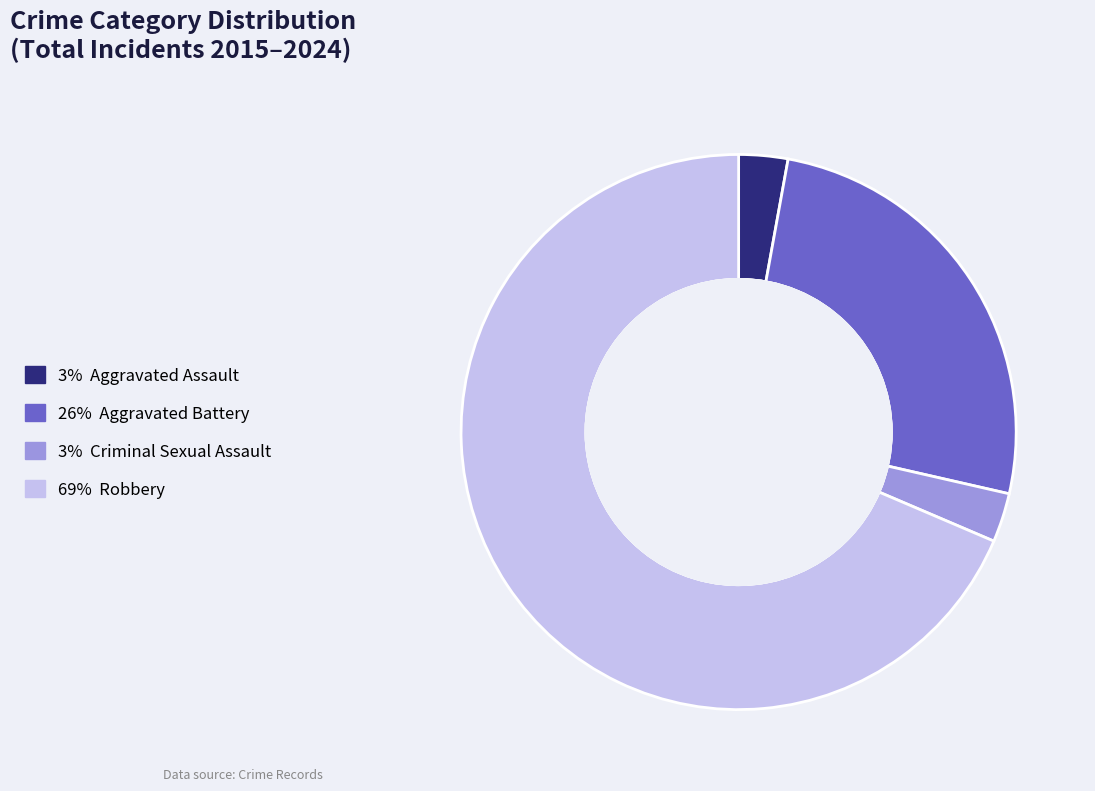

Is there a majority slice in this chart?

Yes